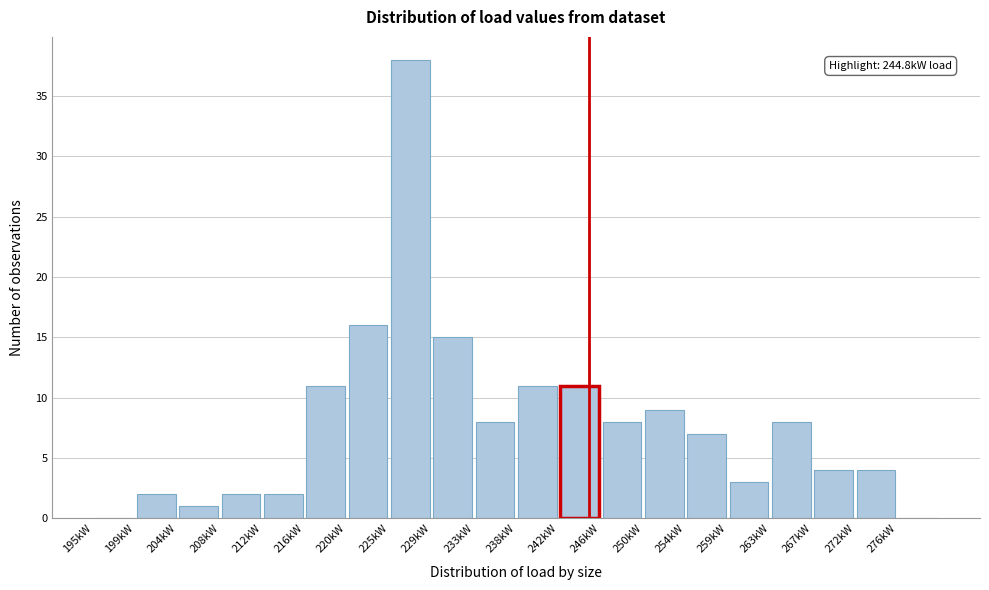

Which range on the x-axis has the tallest bar?

224.75 to 229.00